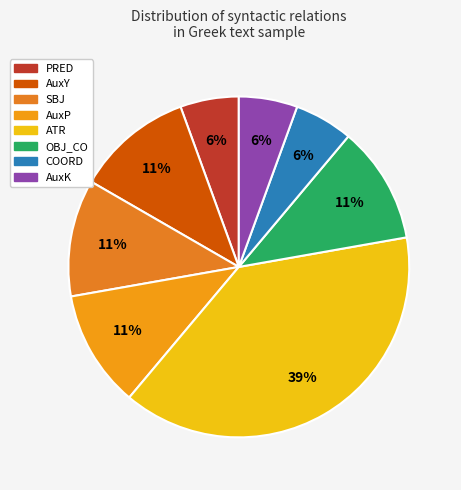

Rank the categories by value from lowest to highest.

PRED, COORD, AuxK, AuxY, SBJ, AuxP, OBJ_CO, ATR